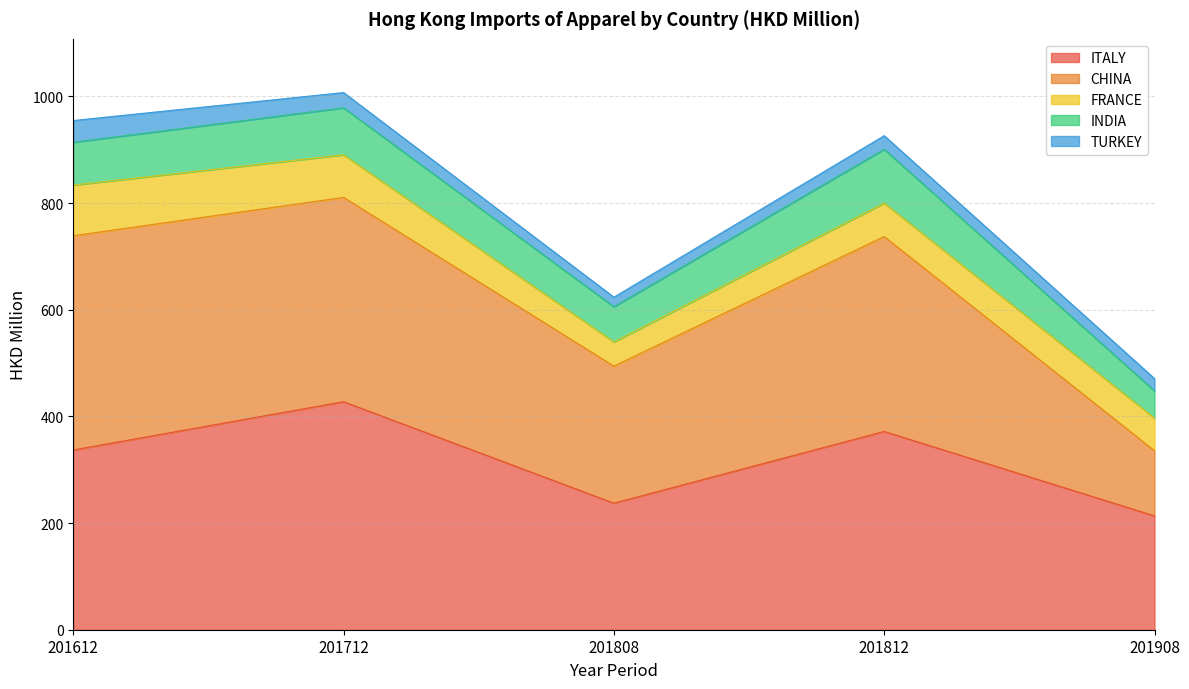

What is the value of the TURKEY point at the 1st from the left?

40.8